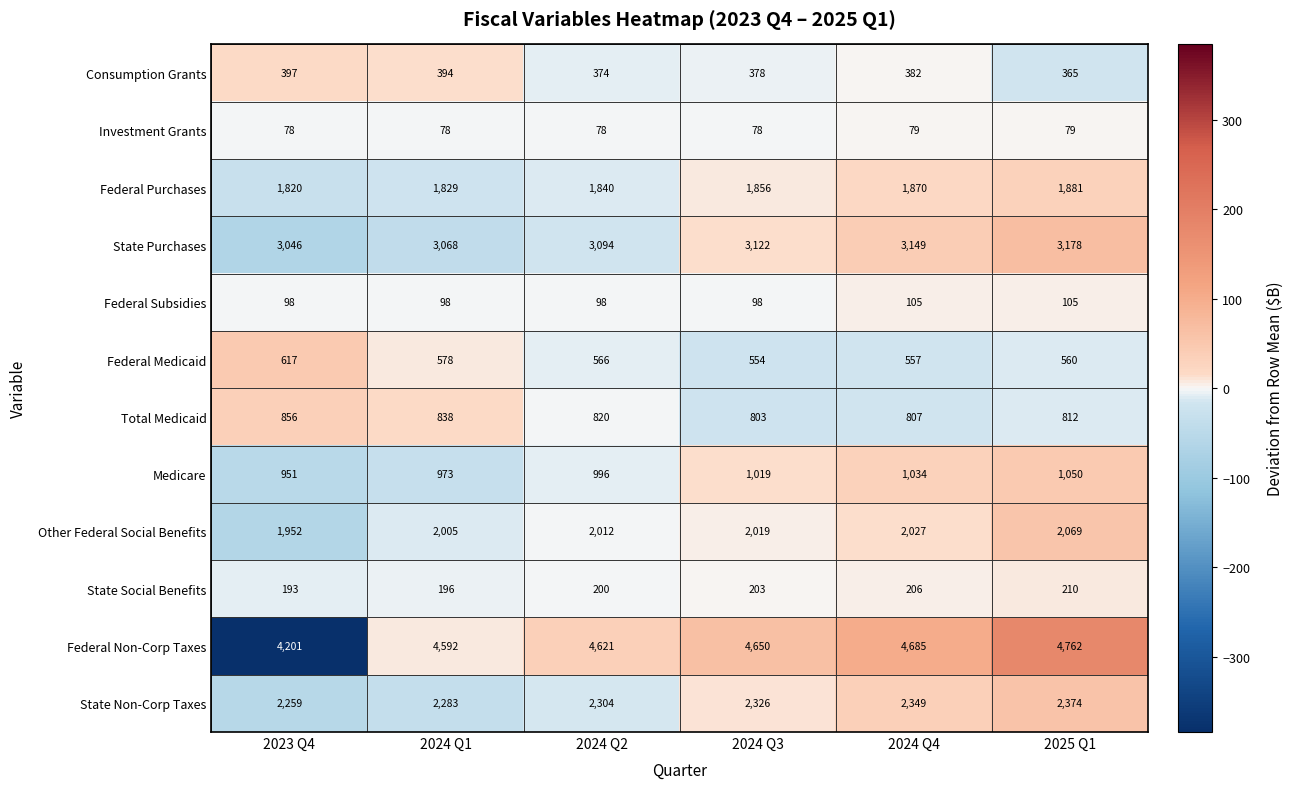

What is the highest value of the Federal Medicaid series?

617